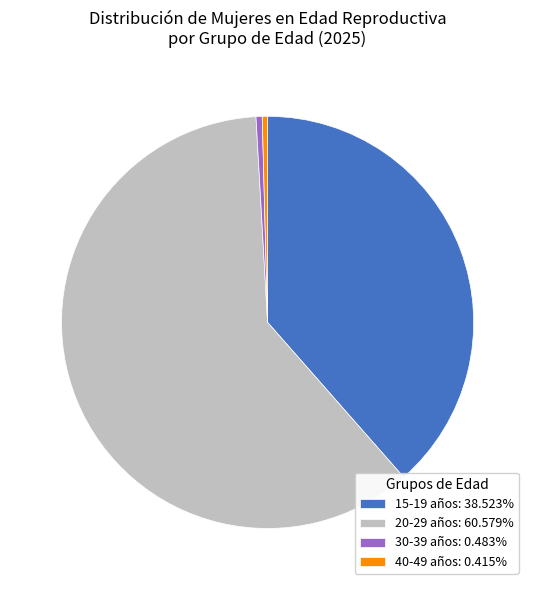

Is there any slice that represents more than half of the pie?

Yes